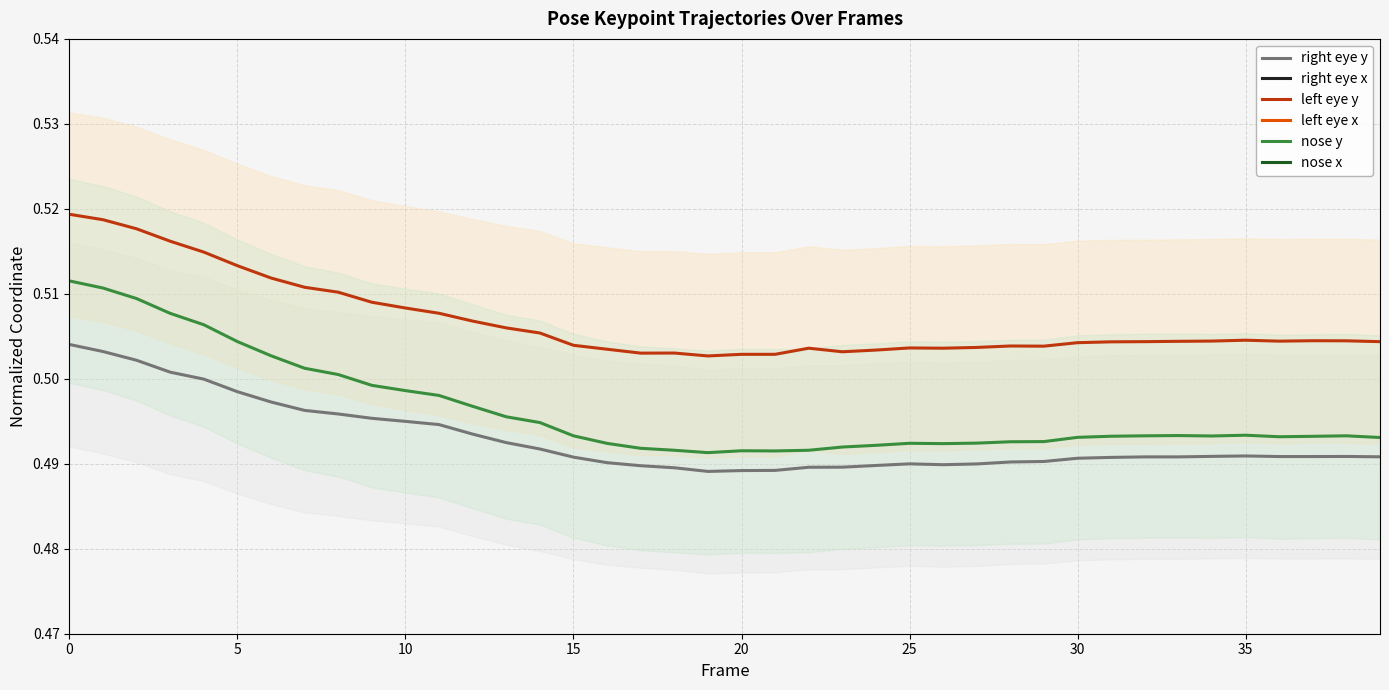

What are all the series names shown in the legend?

right eye y, right eye x, left eye y, left eye x, nose y, nose x